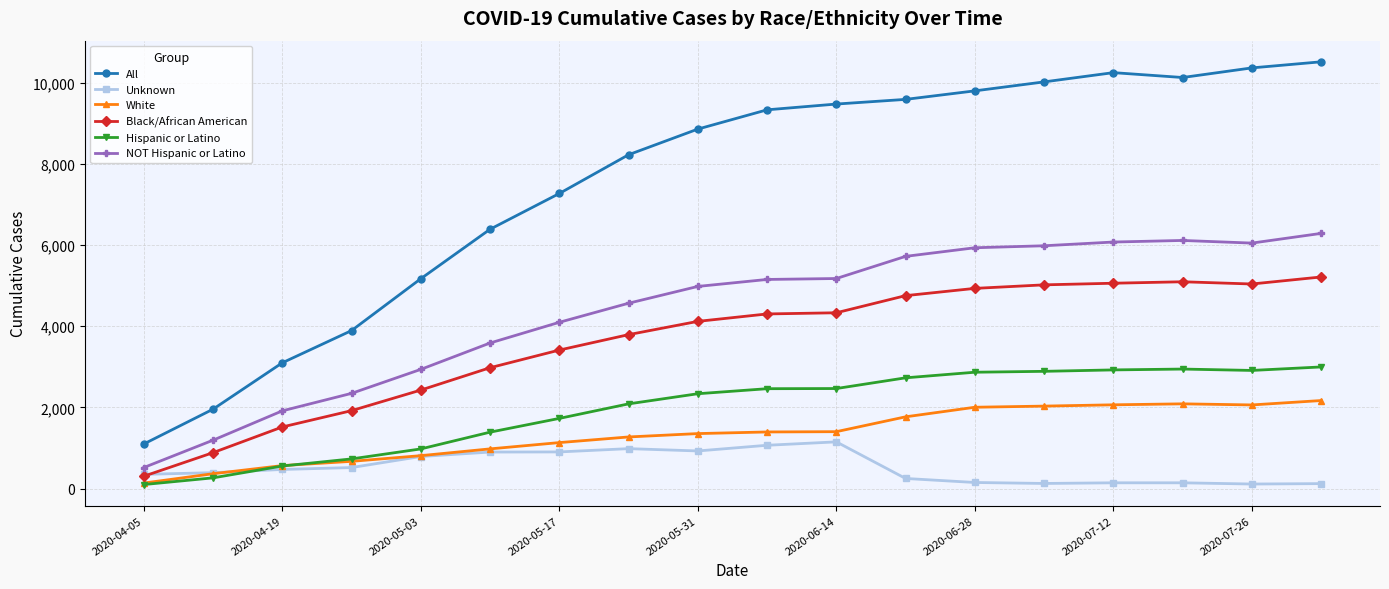

Which series has the largest total across all categories?

All